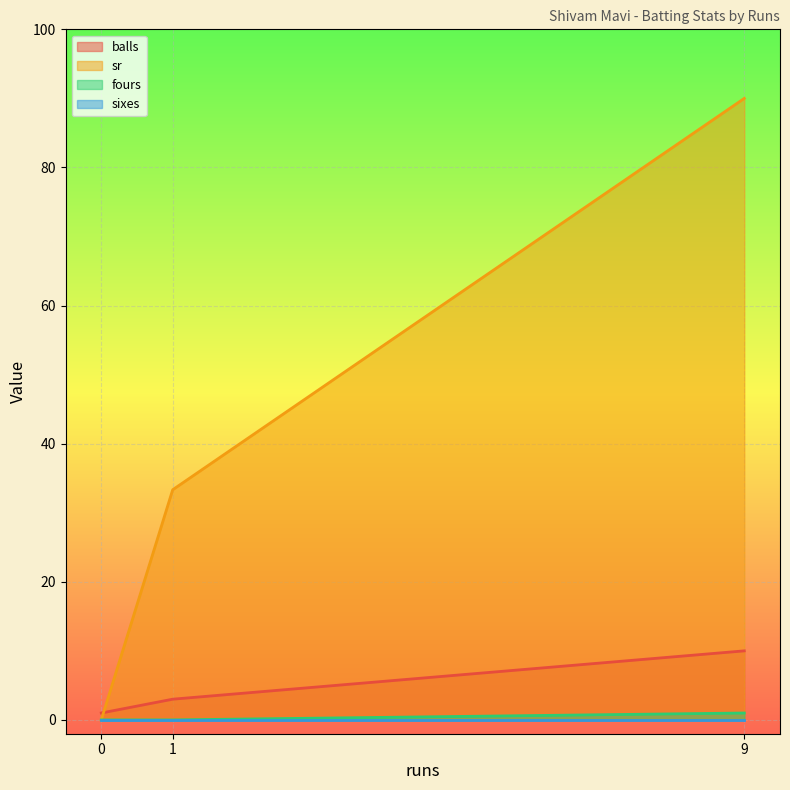

Which category has the highest value across all series?

9